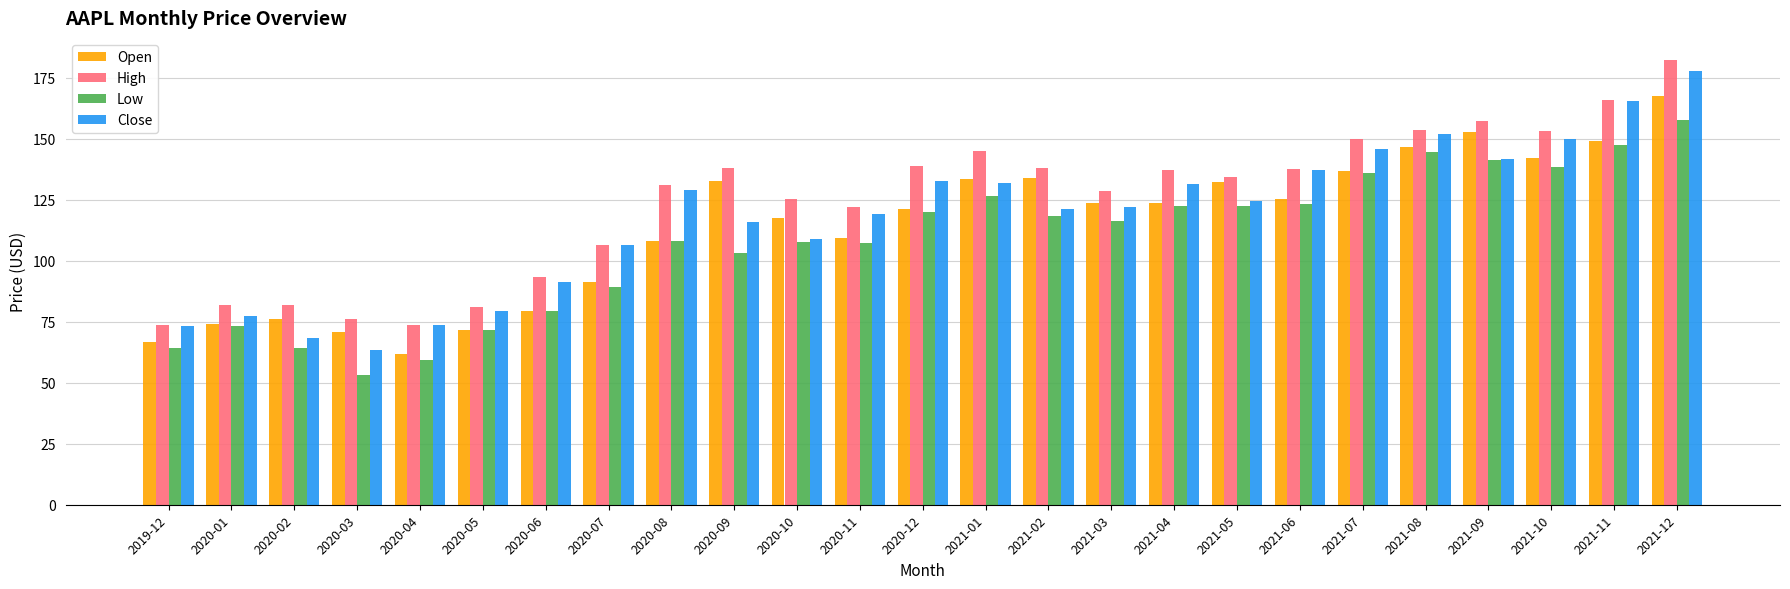

Which category has the lowest value in the Low series?

2020-03